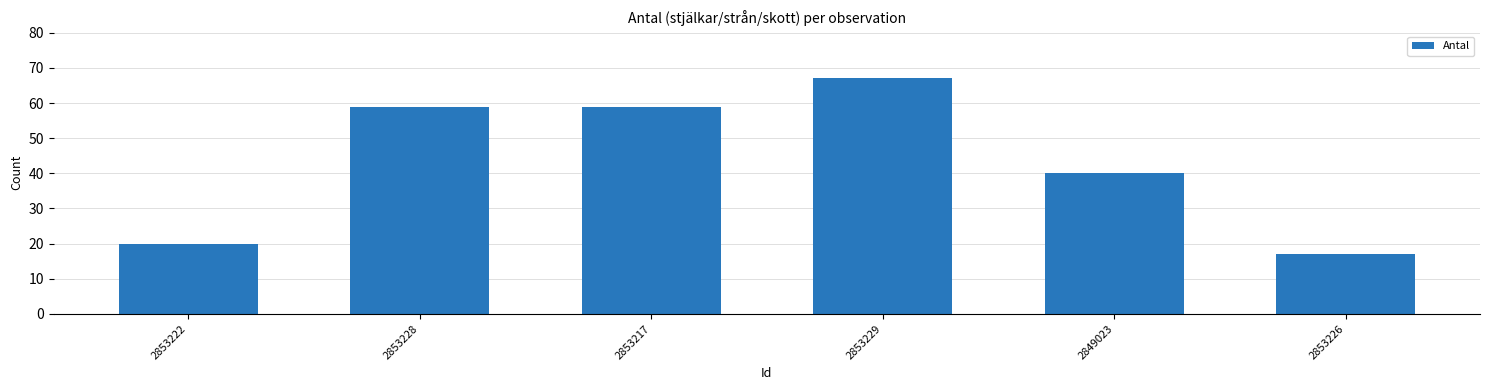

Reading left to right, list all the values displayed in this chart.

20	59	59	67	40	17